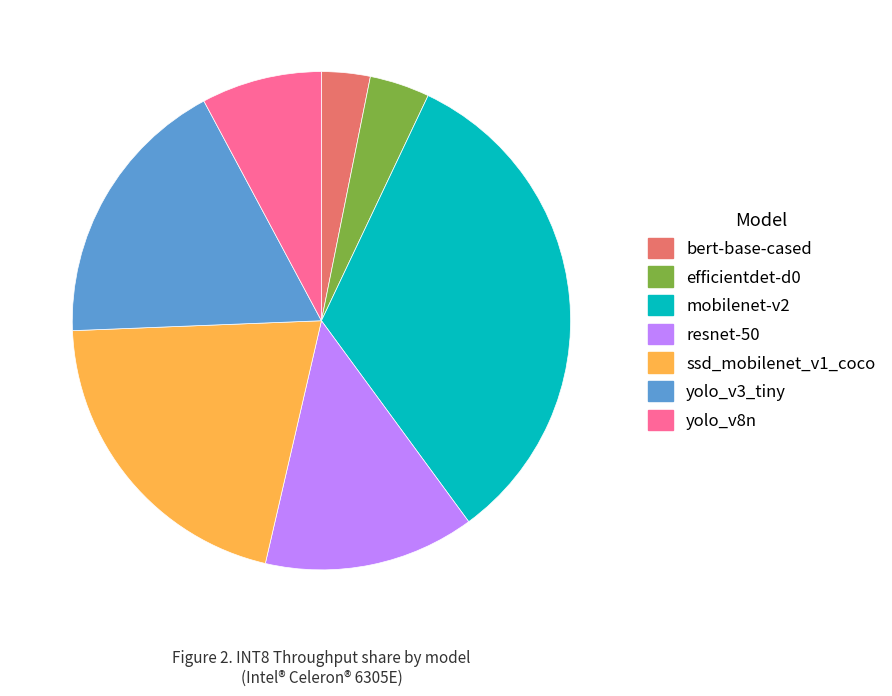

Count the number of slices in the pie.

7